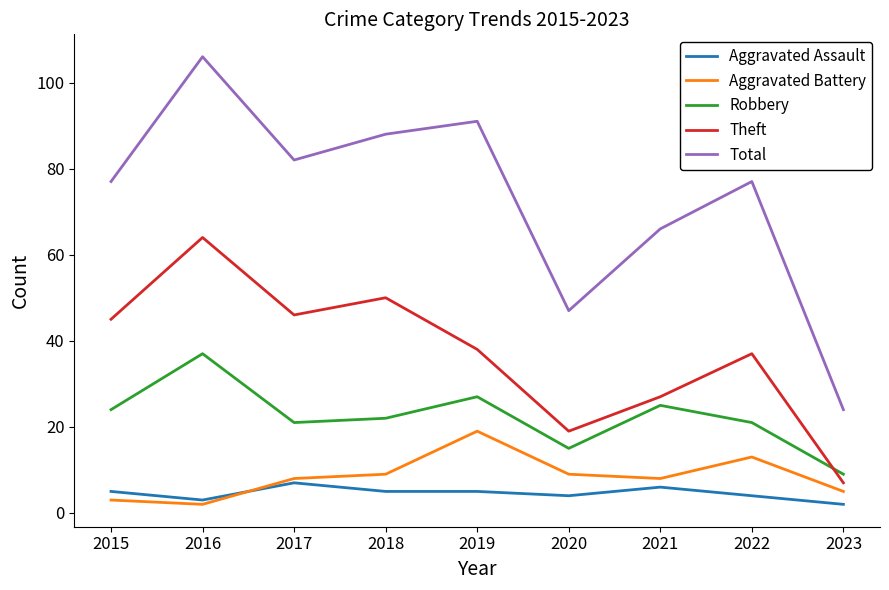

At which category does Total reach its first local valley?

2017